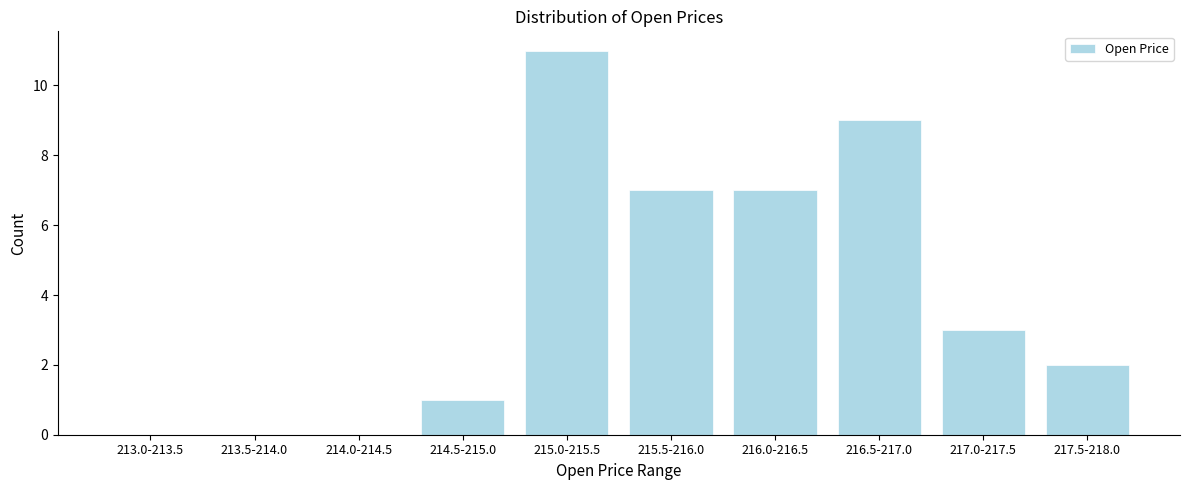

Reading left to right, transcribe all the data shown in this chart.

213.0-213.5=0	213.5-214.0=0	214.0-214.5=0	214.5-215.0=1	215.0-215.5=11	215.5-216.0=7	216.0-216.5=7	216.5-217.0=9	217.0-217.5=3	217.5-218.0=2